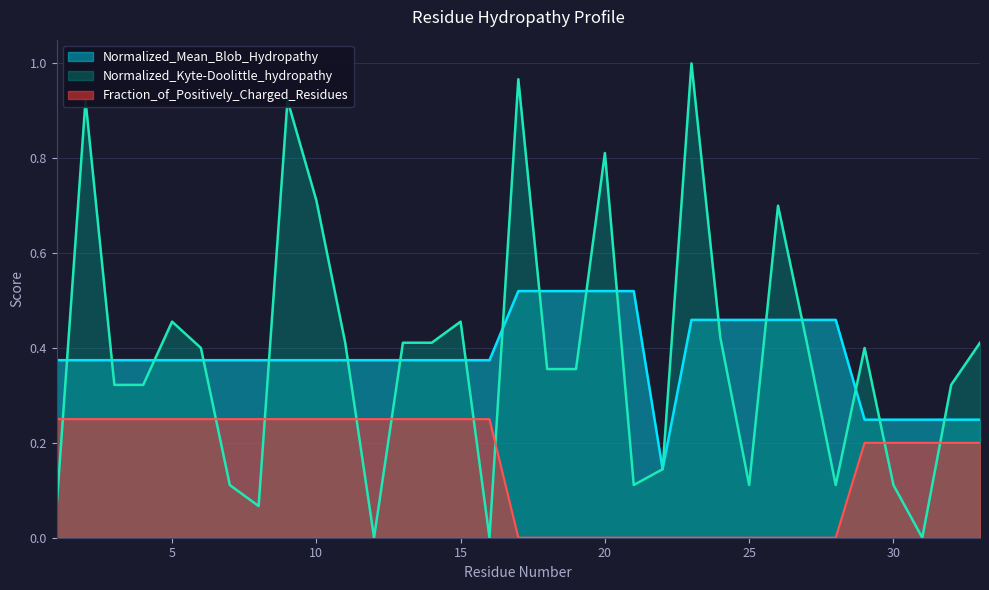

Rank the series at 12 from highest to lowest value.

Normalized_Mean_Blob_Hydropathy, Fraction_of_Positively_Charged_Residues, Normalized_Kyte-Doolittle_hydropathy